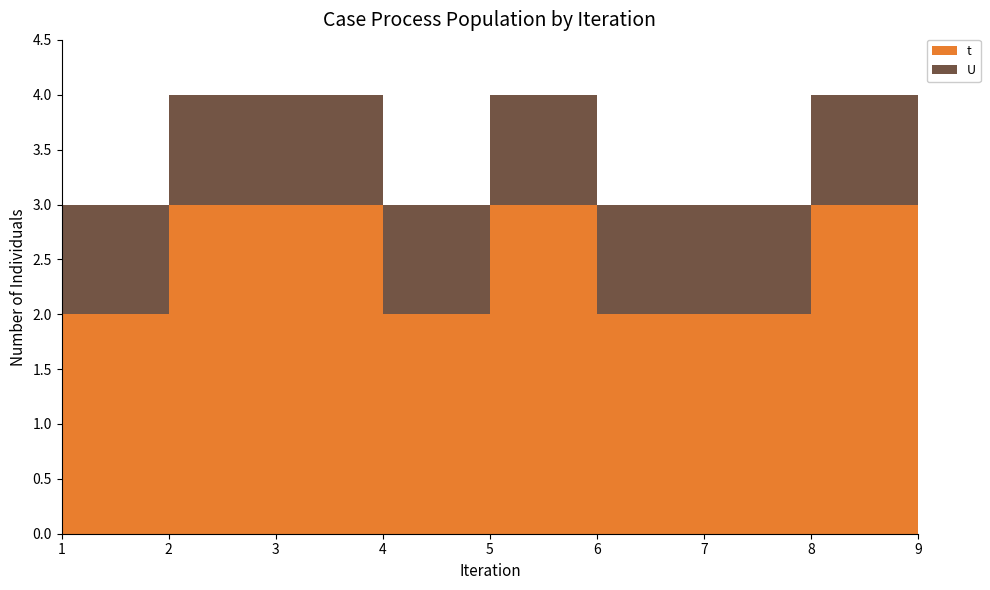

Reading left to right, what are all the values shown in this chart?

t: 1=2	2=3	3=3	4=2	5=3	6=2	7=2	8=3	9=3
U: 1=1	2=1	3=1	4=1	5=1	6=1	7=1	8=1	9=1